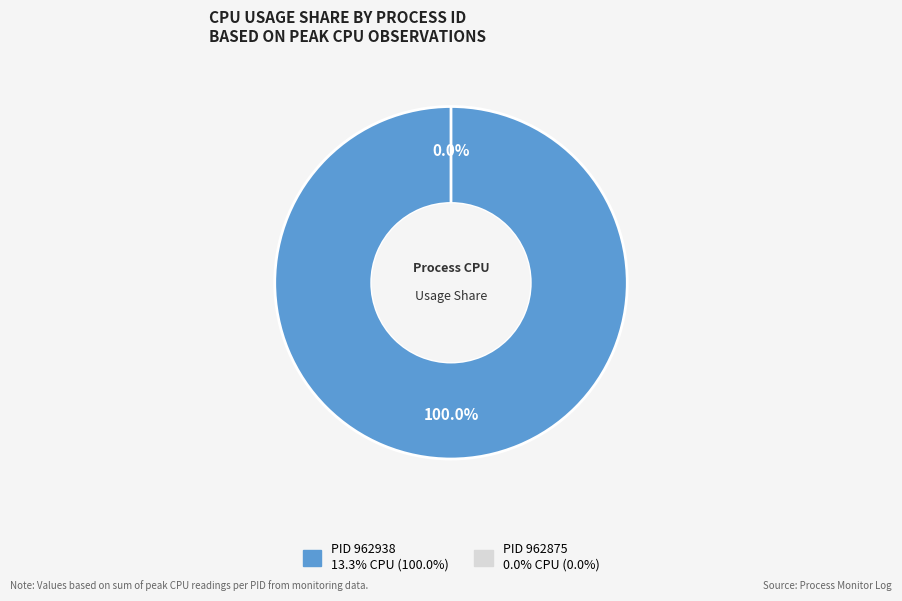

Combined, what portion of the pie is 962938 and 962875?

100.0%